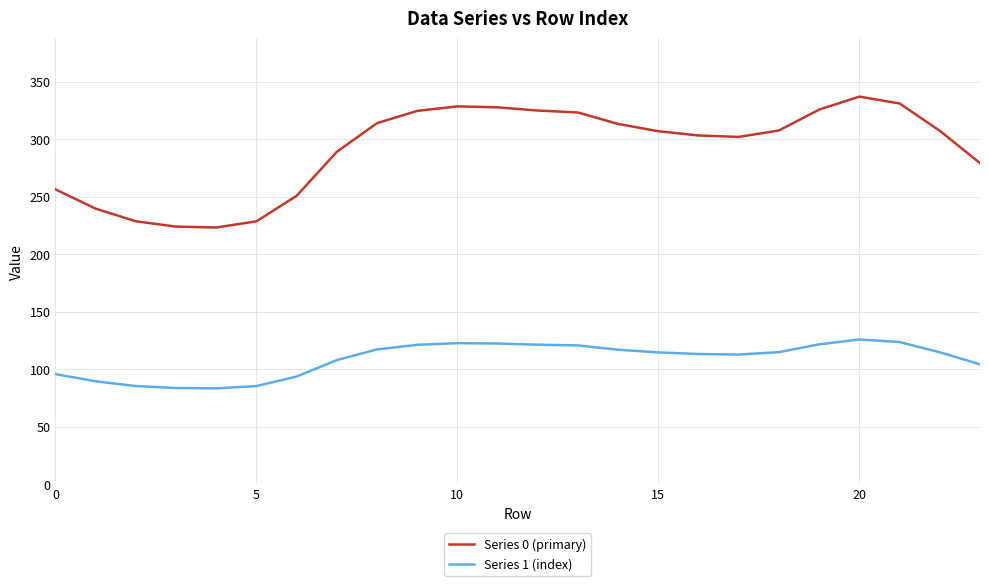

List the series in order of their overall mean, highest first.

Series 0 (primary), Series 1 (index)